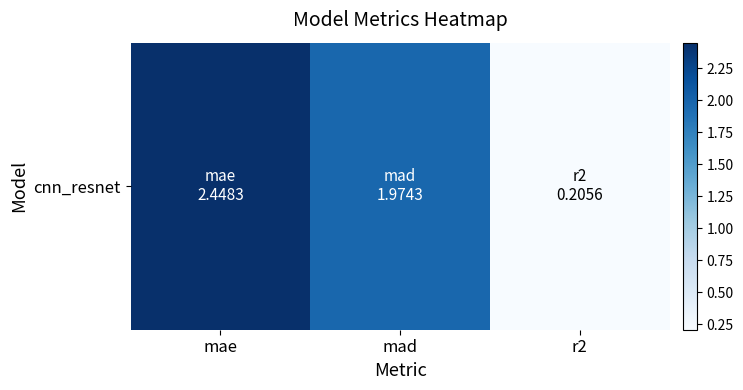

List the labels in order of value, largest first.

mae, mad, r2